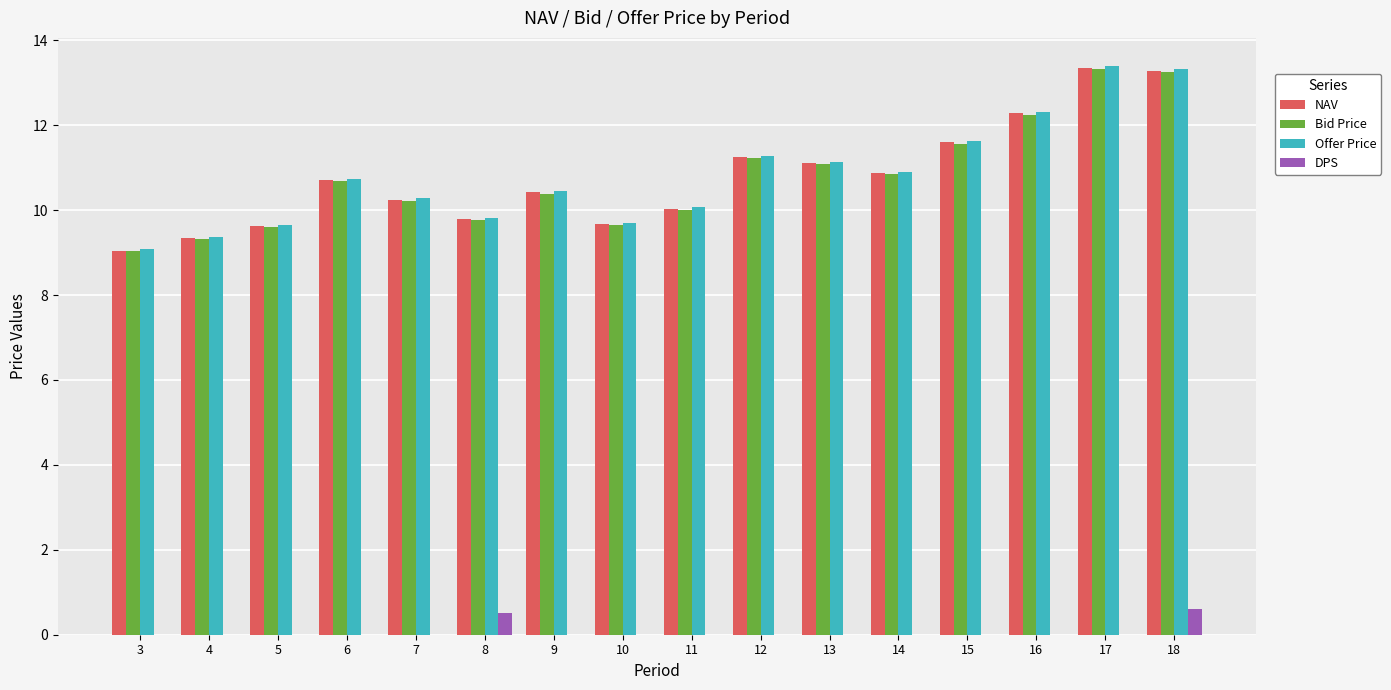

What is the sum of the NAV values at 10 and 14?

20.5